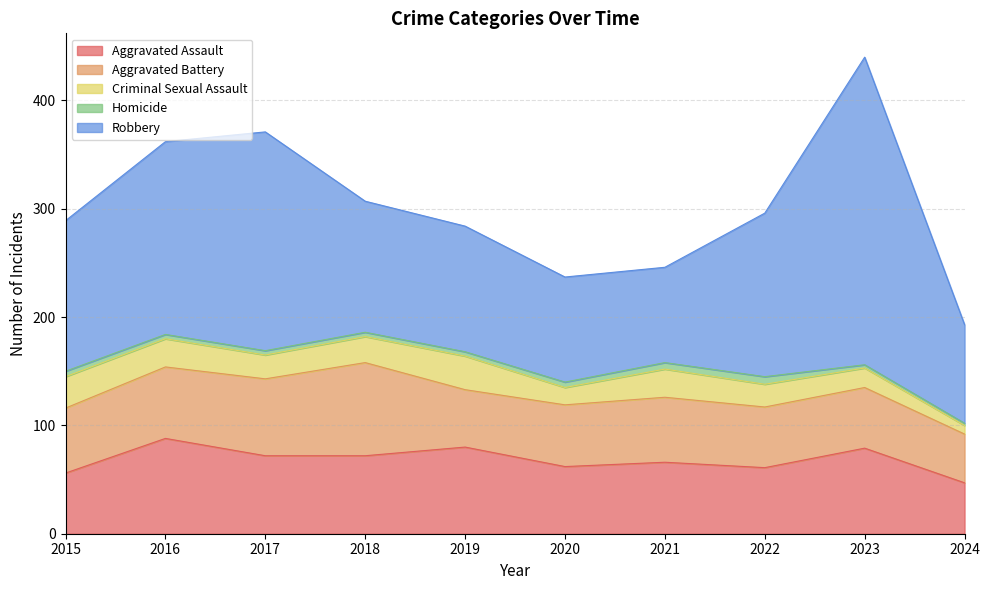

What are all the series names shown in the legend?

Aggravated Assault, Aggravated Battery, Criminal Sexual Assault, Homicide, Robbery